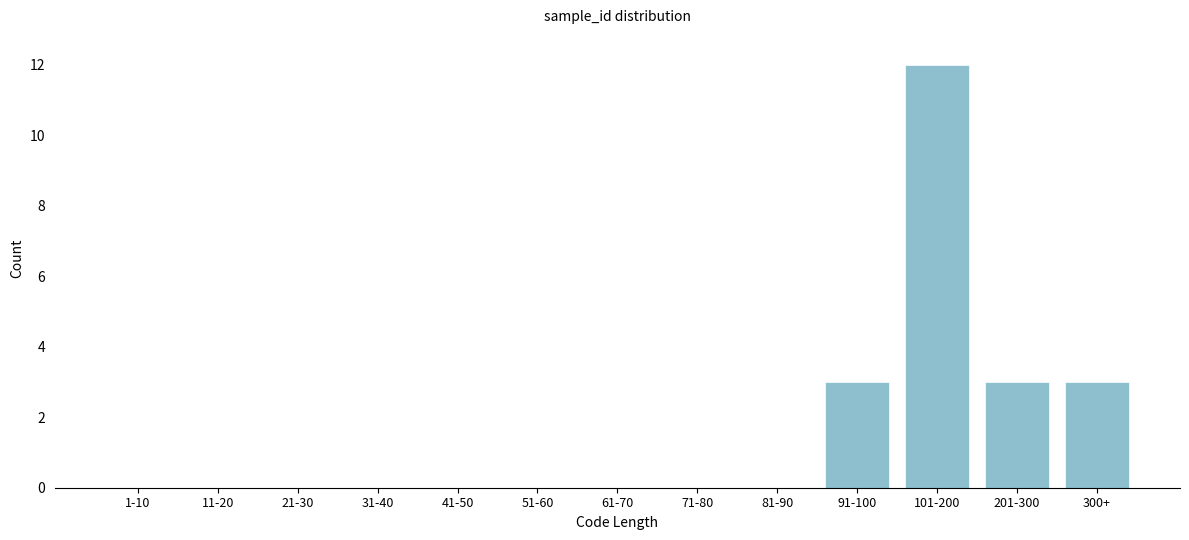

Reading left to right, list all the values displayed in this chart.

1-10=0	11-20=0	21-30=0	31-40=0	41-50=0	51-60=0	61-70=0	71-80=0	81-90=0	91-100=3	101-200=12	201-300=3	300+=3